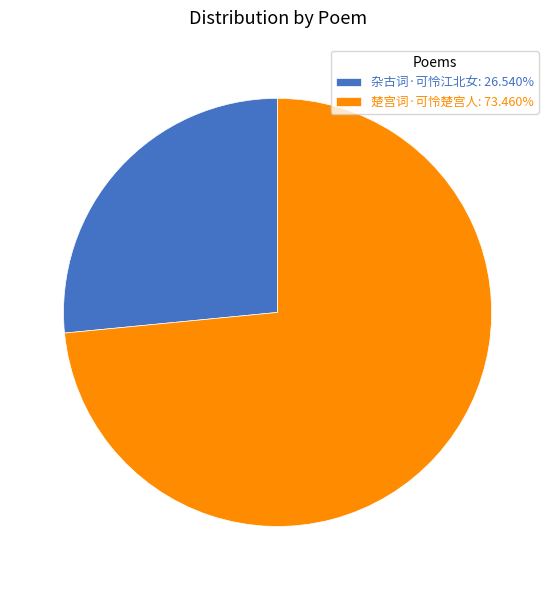

Approximately how many times larger is the value at 楚宫词·可怜楚宫人: 73.460% compared to 杂古词·可怜江北女: 26.540%?

2.8